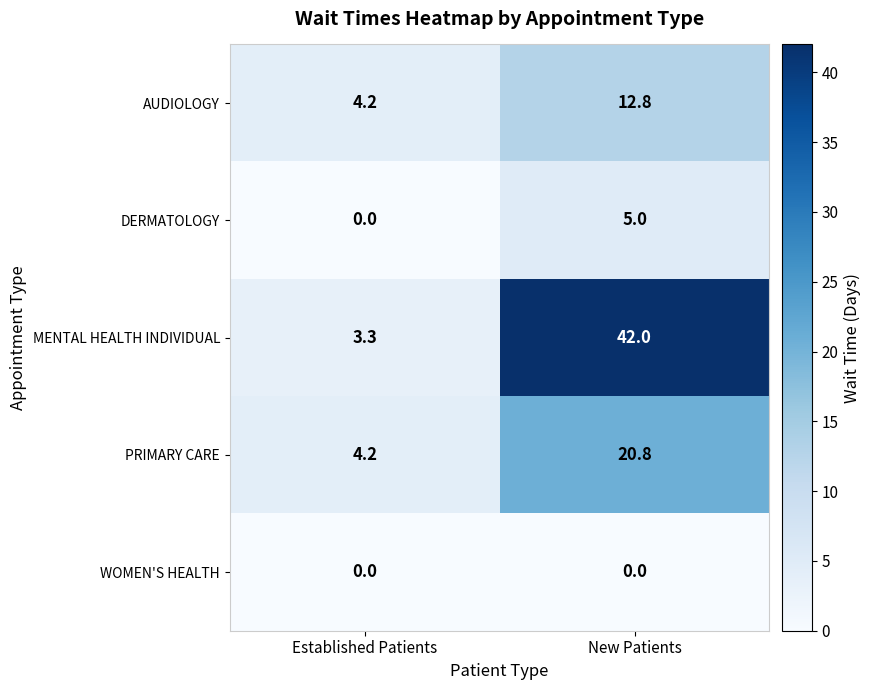

Is it true that PRIMARY CARE equals 20.8 at New Patients?

True